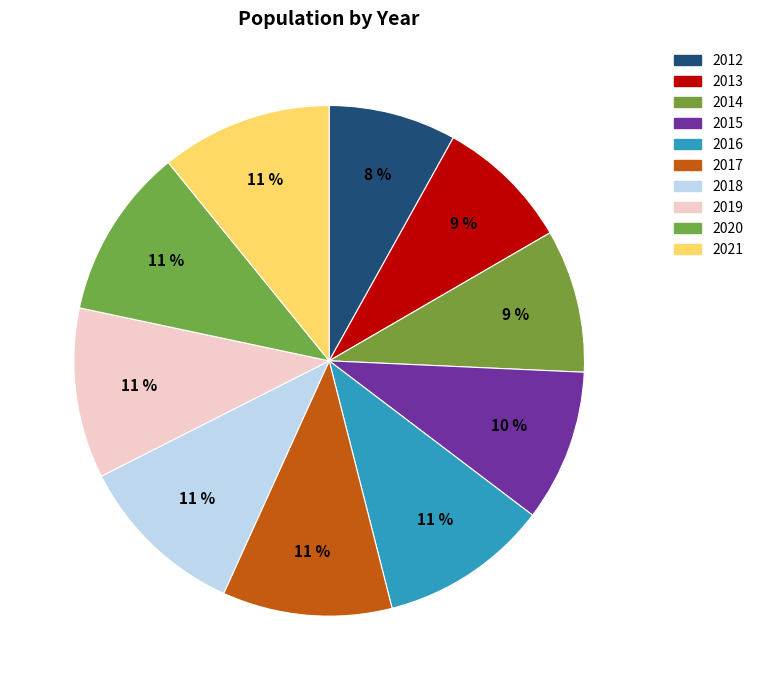

Which slice is the smallest?

2012